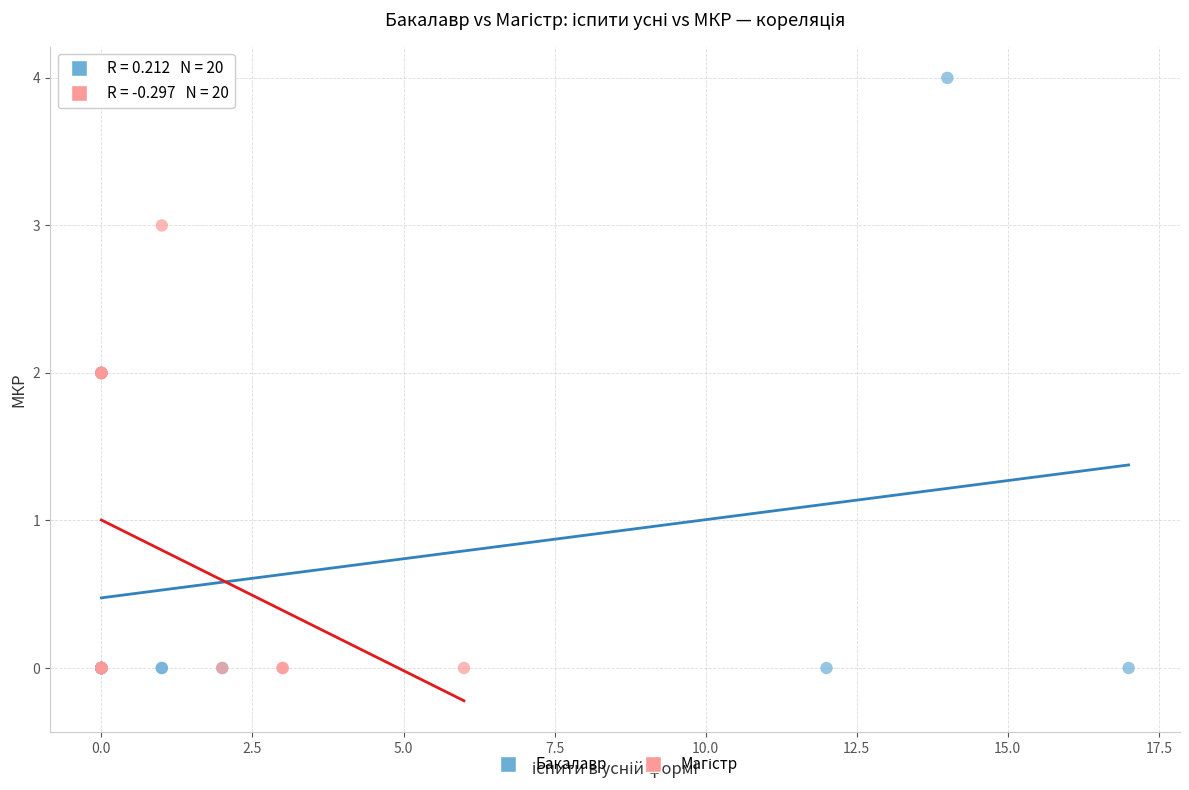

Which series has the widest spread of Y values?

Бакалавр